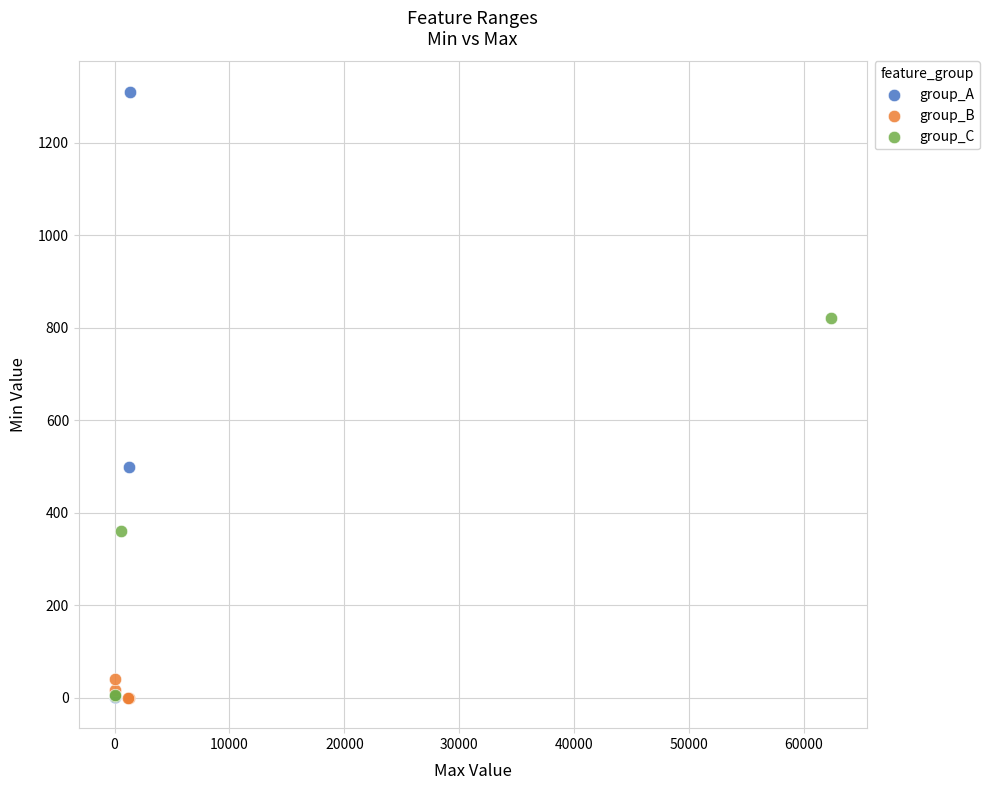

What are all the series names shown in the legend?

group_A, group_B, group_C